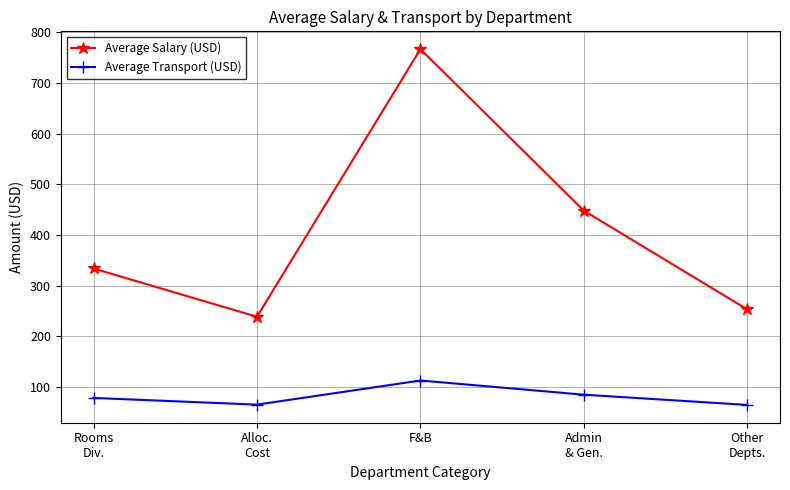

Rank the series by their maximum value, from highest to lowest.

Average Salary (USD), Average Transport (USD)